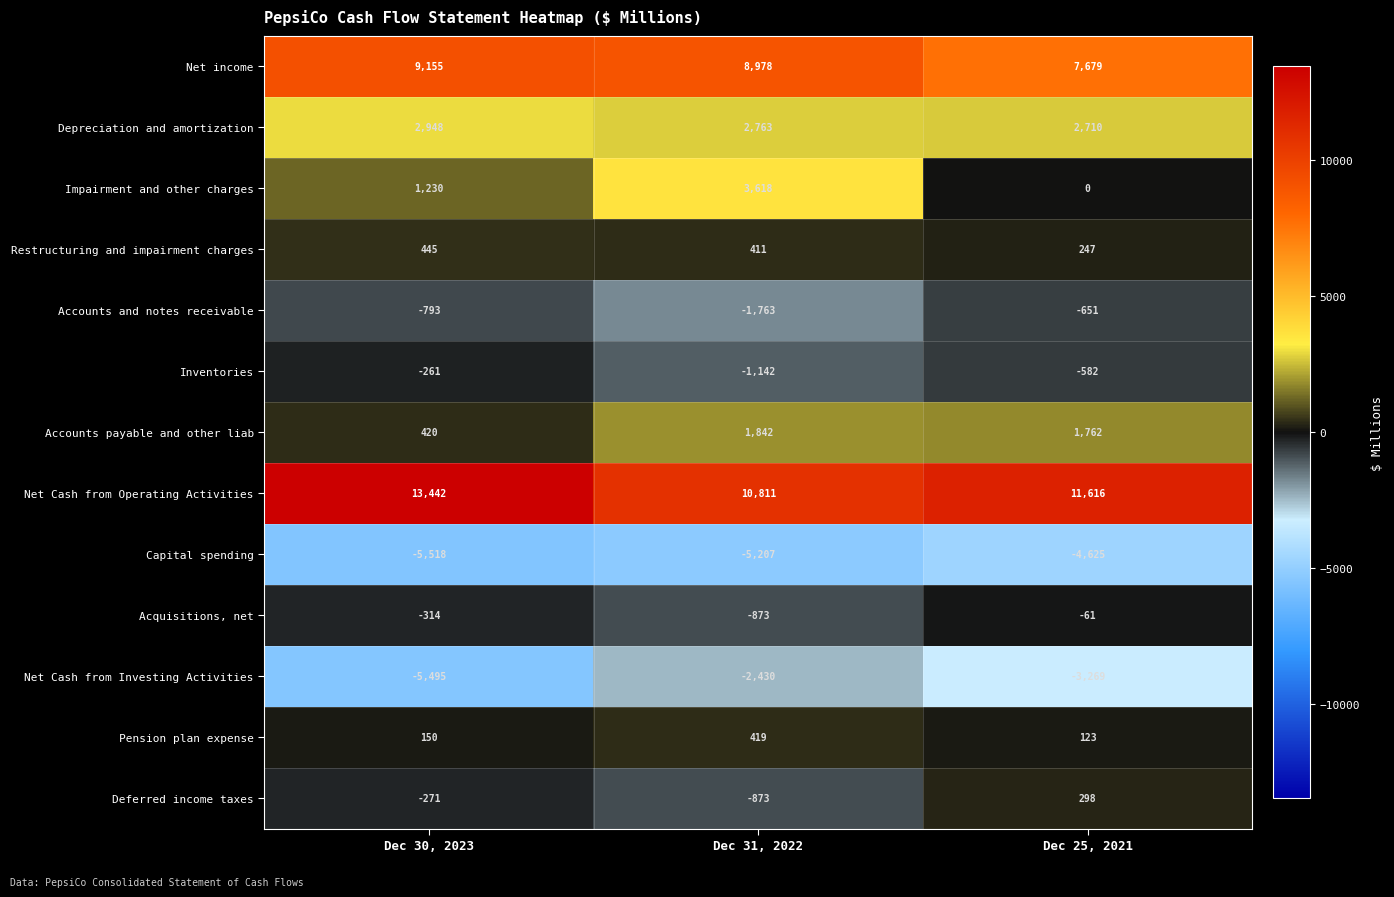

What value does the Deferred income taxes series have at Dec 25, 2021, to the nearest 100?

300